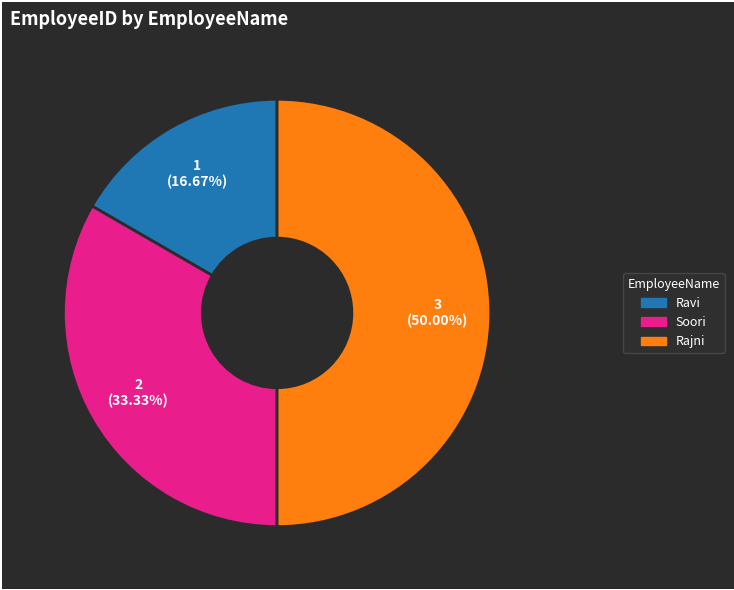

To the nearest percent, what is the difference between the Rajni and Soori slice percentages?

17%